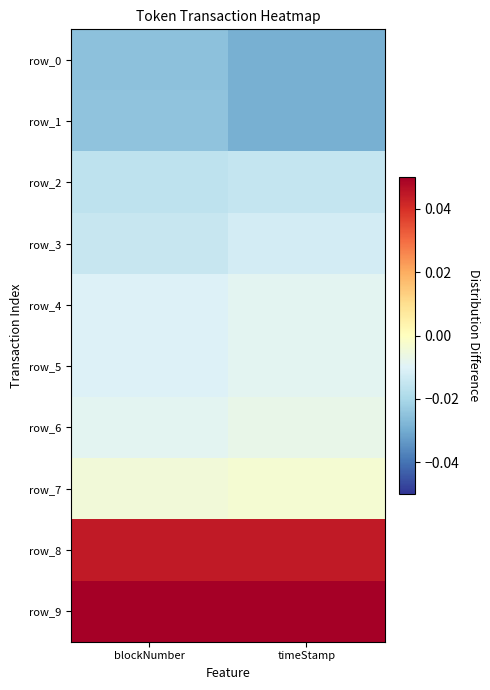

Reading right to left, extract all data points from this chart.

row_0: timeStamp=-0.0	blockNumber=-0.0
row_1: timeStamp=-0.0	blockNumber=-0.0
row_2: timeStamp=-0.0	blockNumber=-0.0
row_3: timeStamp=-0.0	blockNumber=-0.0
row_4: timeStamp=-0.0	blockNumber=-0.0
row_5: timeStamp=-0.0	blockNumber=-0.0
row_6: timeStamp=-0.0	blockNumber=-0.0
row_7: timeStamp=-0.0	blockNumber=-0.0
row_8: timeStamp=0.0	blockNumber=0.0
row_9: timeStamp=0.1	blockNumber=0.1